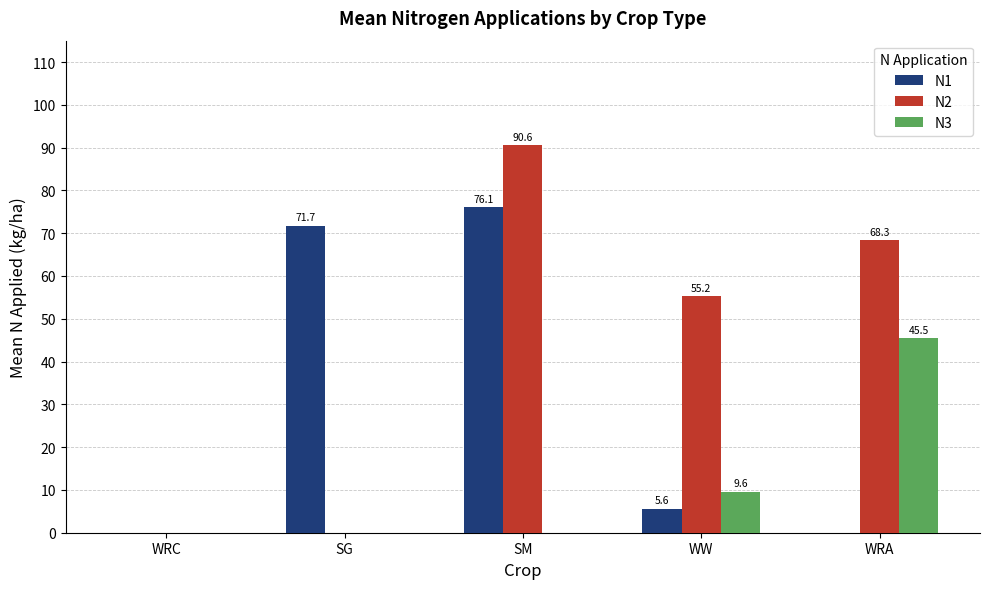

At which category does the chart reach its peak across all series?

SM